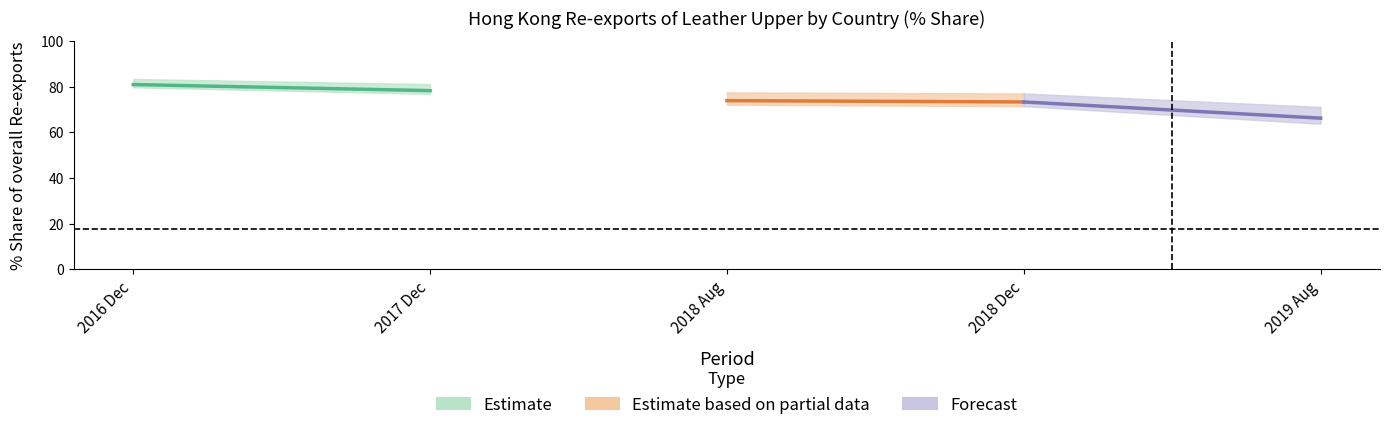

Which has a higher value, 2016 Dec or 2017 Dec?

2016 Dec